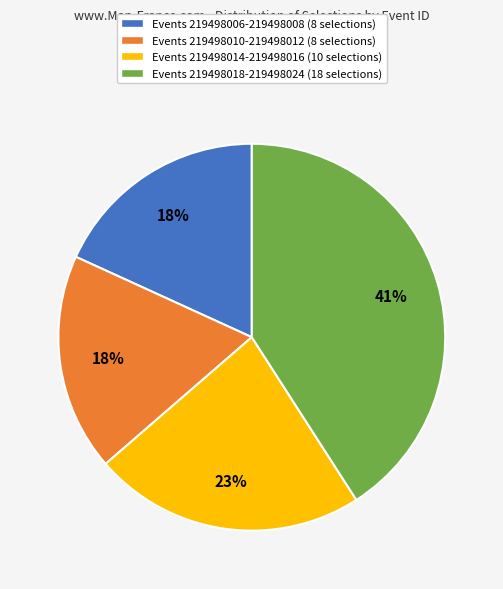

True or false: Events 219498006-219498008 (8 selections) accounts for 18% of the total.

True